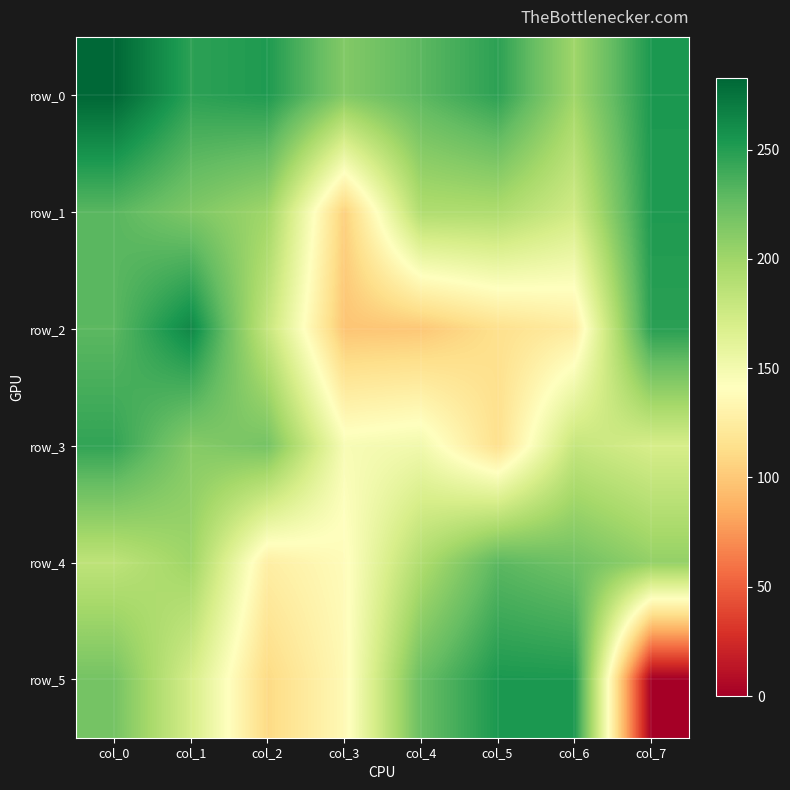

The value of row_5 at col_4 is 111.0. True or false?

False